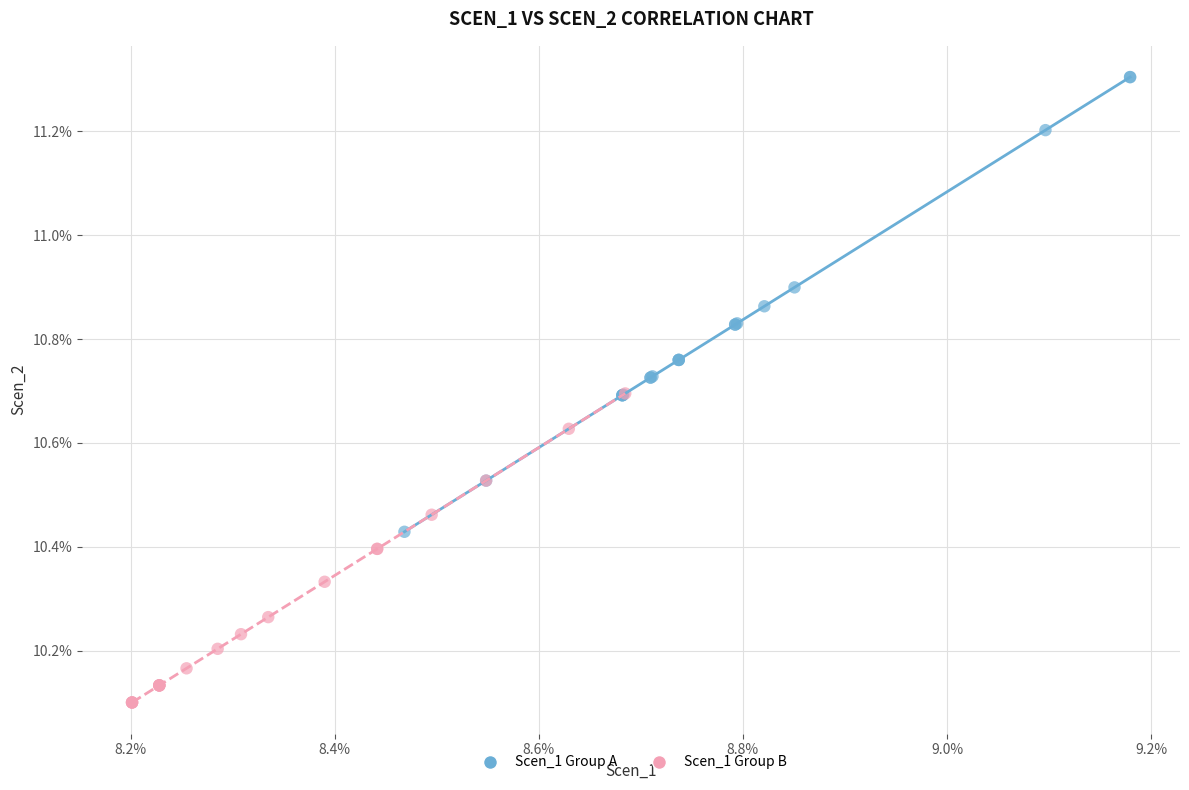

What are all the series names shown in the legend?

Scen_1 Group A, Scen_1 Group B